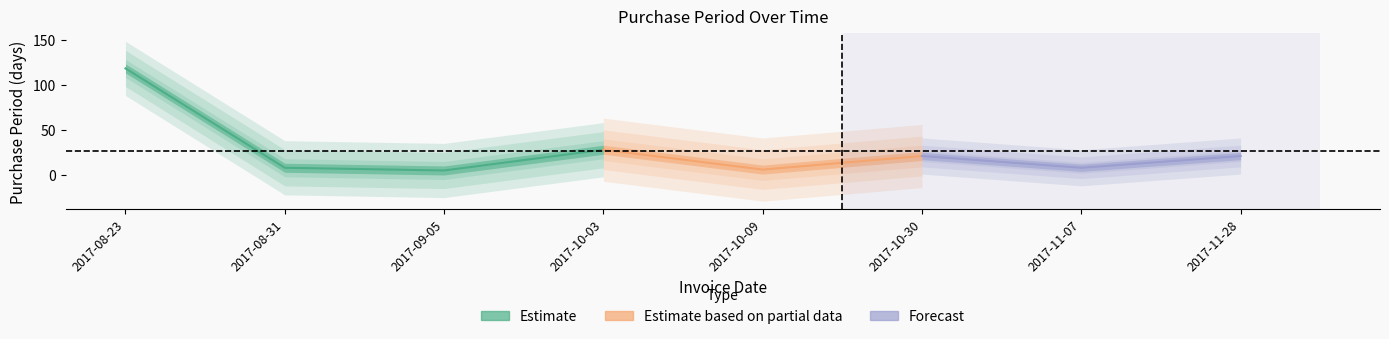

How many lines are shown in the chart?

1